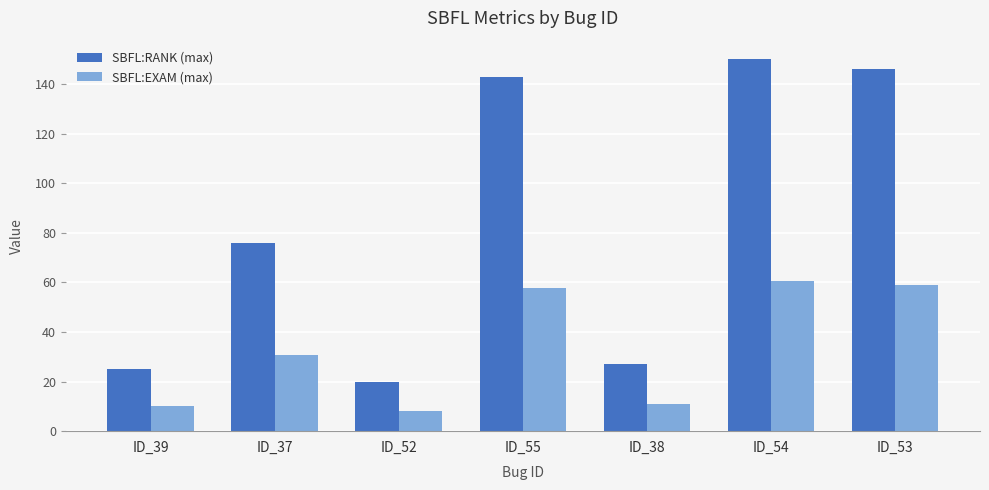

What is the value of the SBFL:EXAM (max) bar at the 6th from the left?

60.7